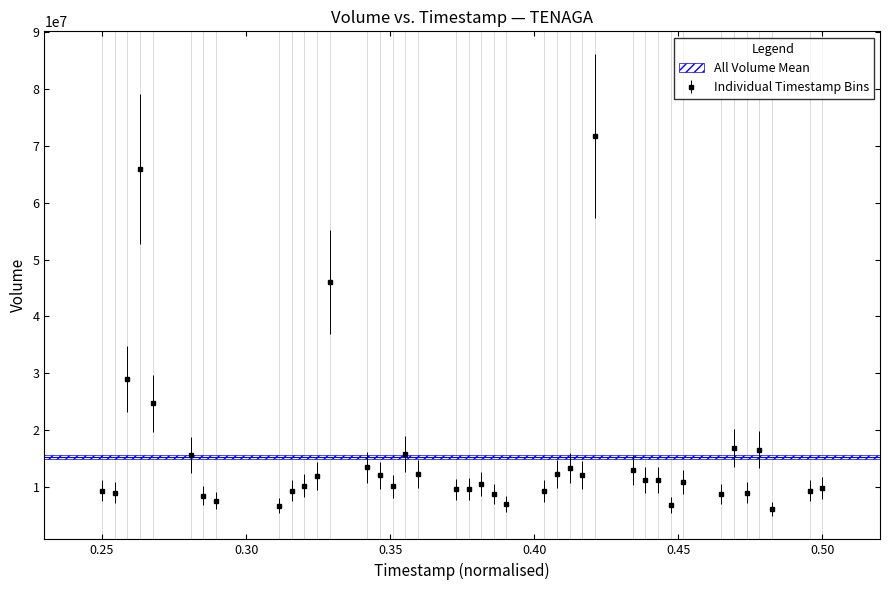

What is the sum of all values?

611396900